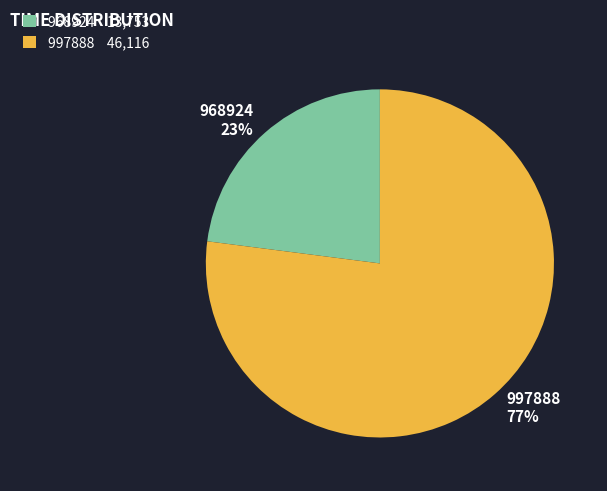

What is the smallest slice in the pie chart?

968924